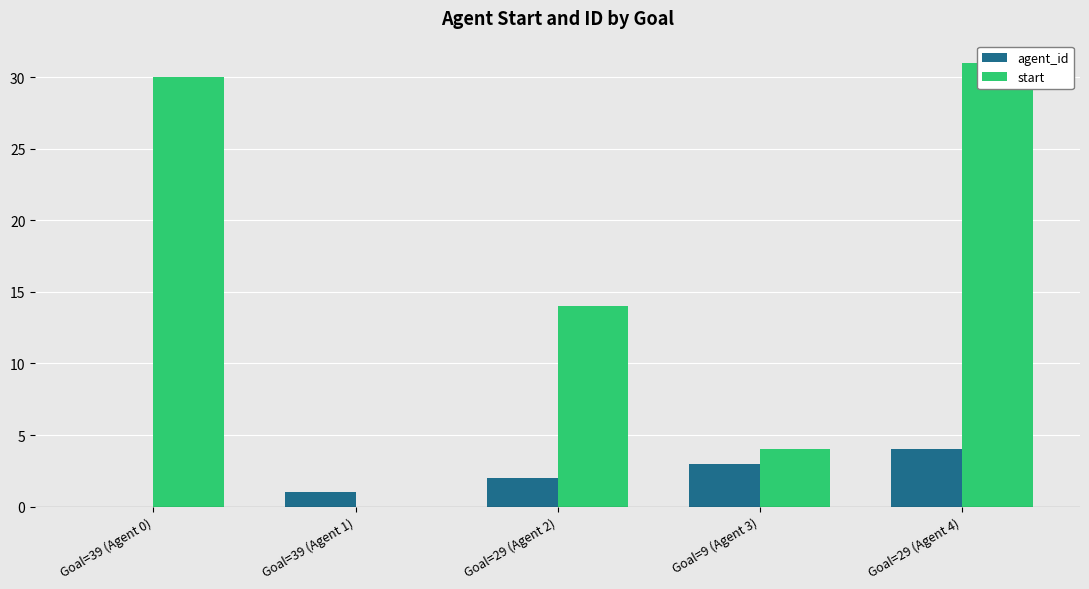

What is the average value of the agent_id series?

2